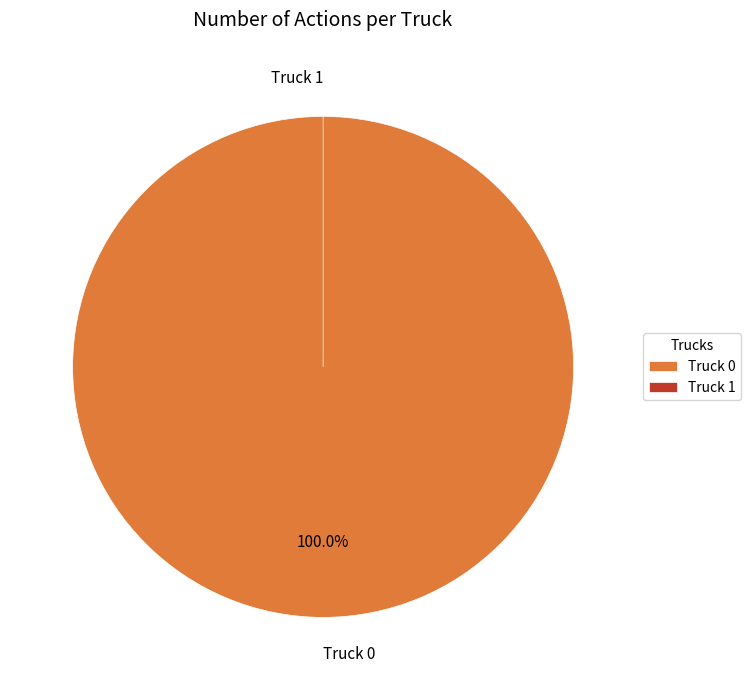

What is the smallest slice in the pie chart?

Truck 1